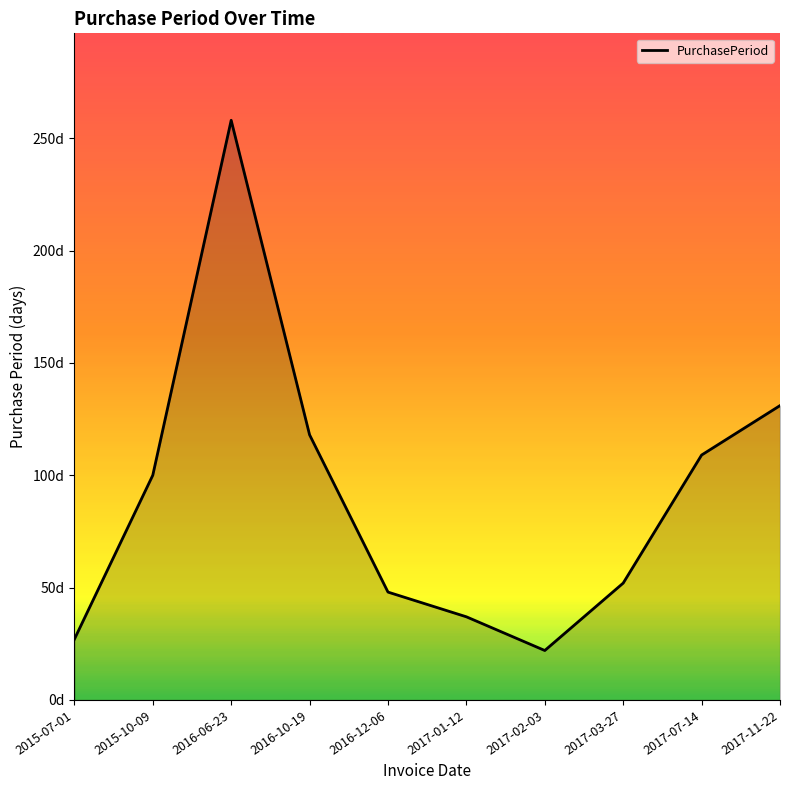

Which has a higher value, 2017-02-03 or 2016-10-19?

2016-10-19